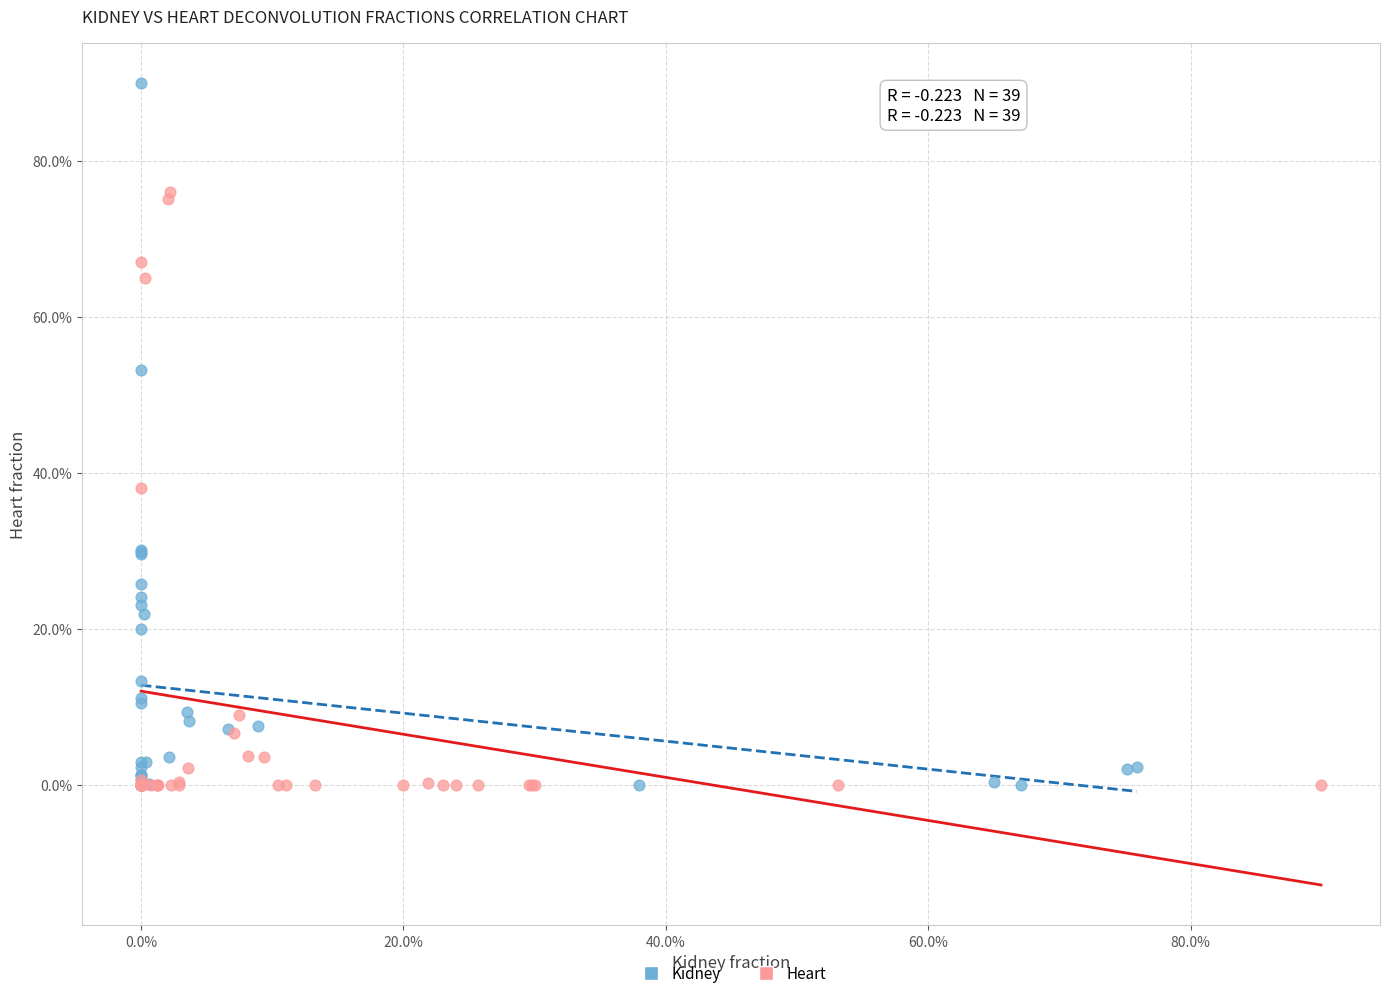

Which series reaches the maximum Y coordinate?

Kidney